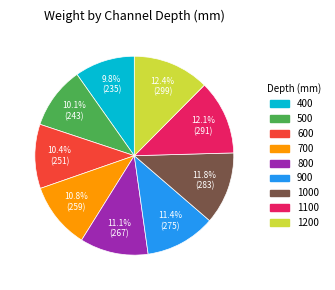

Which has a higher value, 700 or 900?

900